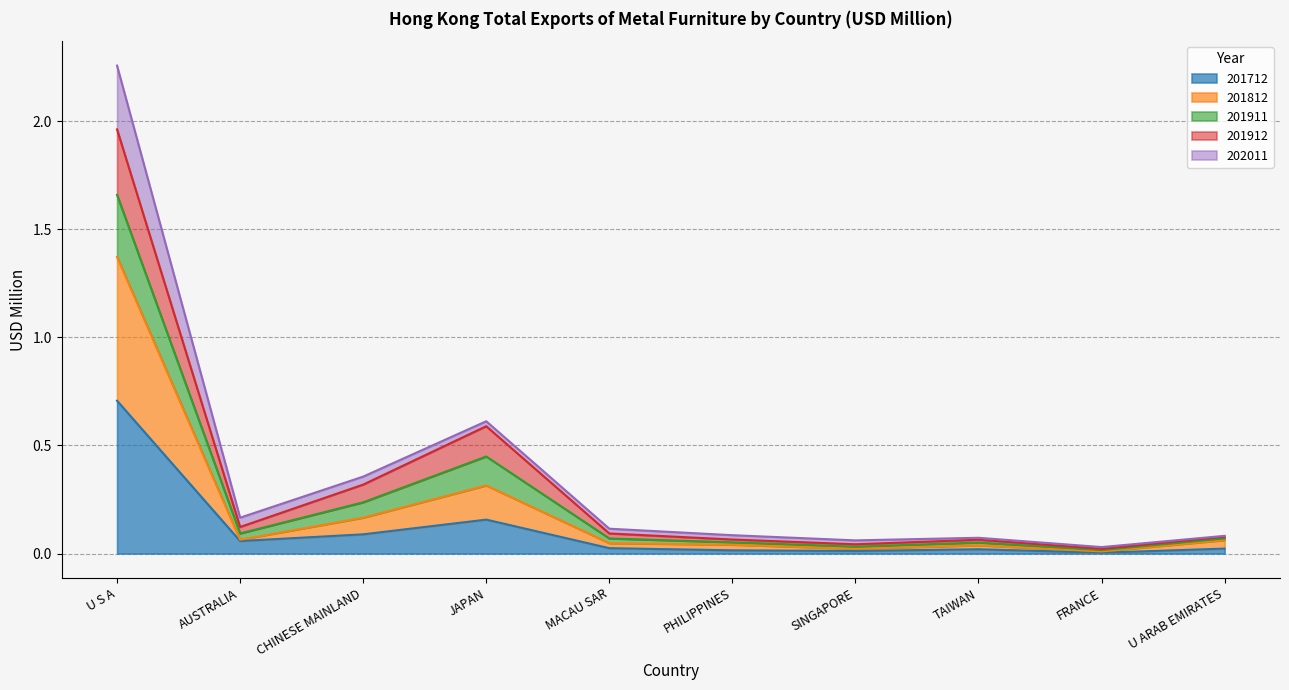

Is the value of 201911 at MACAU SAR greater than the value of 201812 at TAIWAN?

Yes